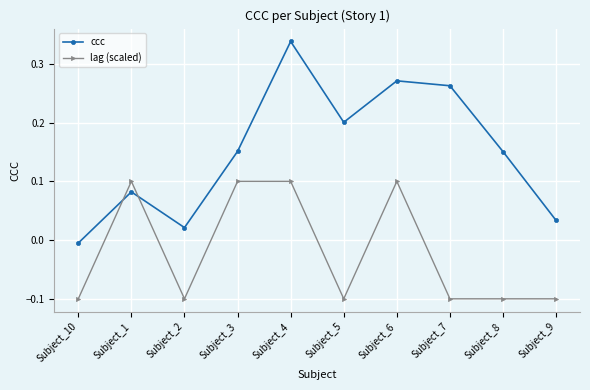

Which category has the lowest value in the ccc series?

Subject_10